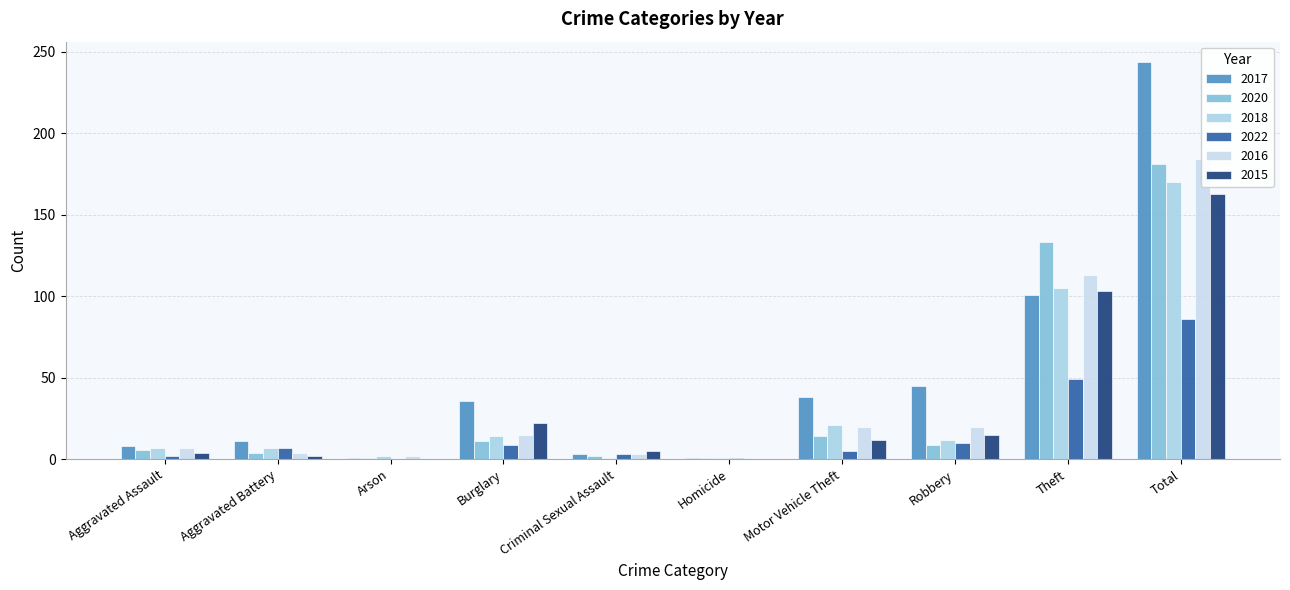

What is the difference between the 2020 values at Aggravated Assault and Arson?

5